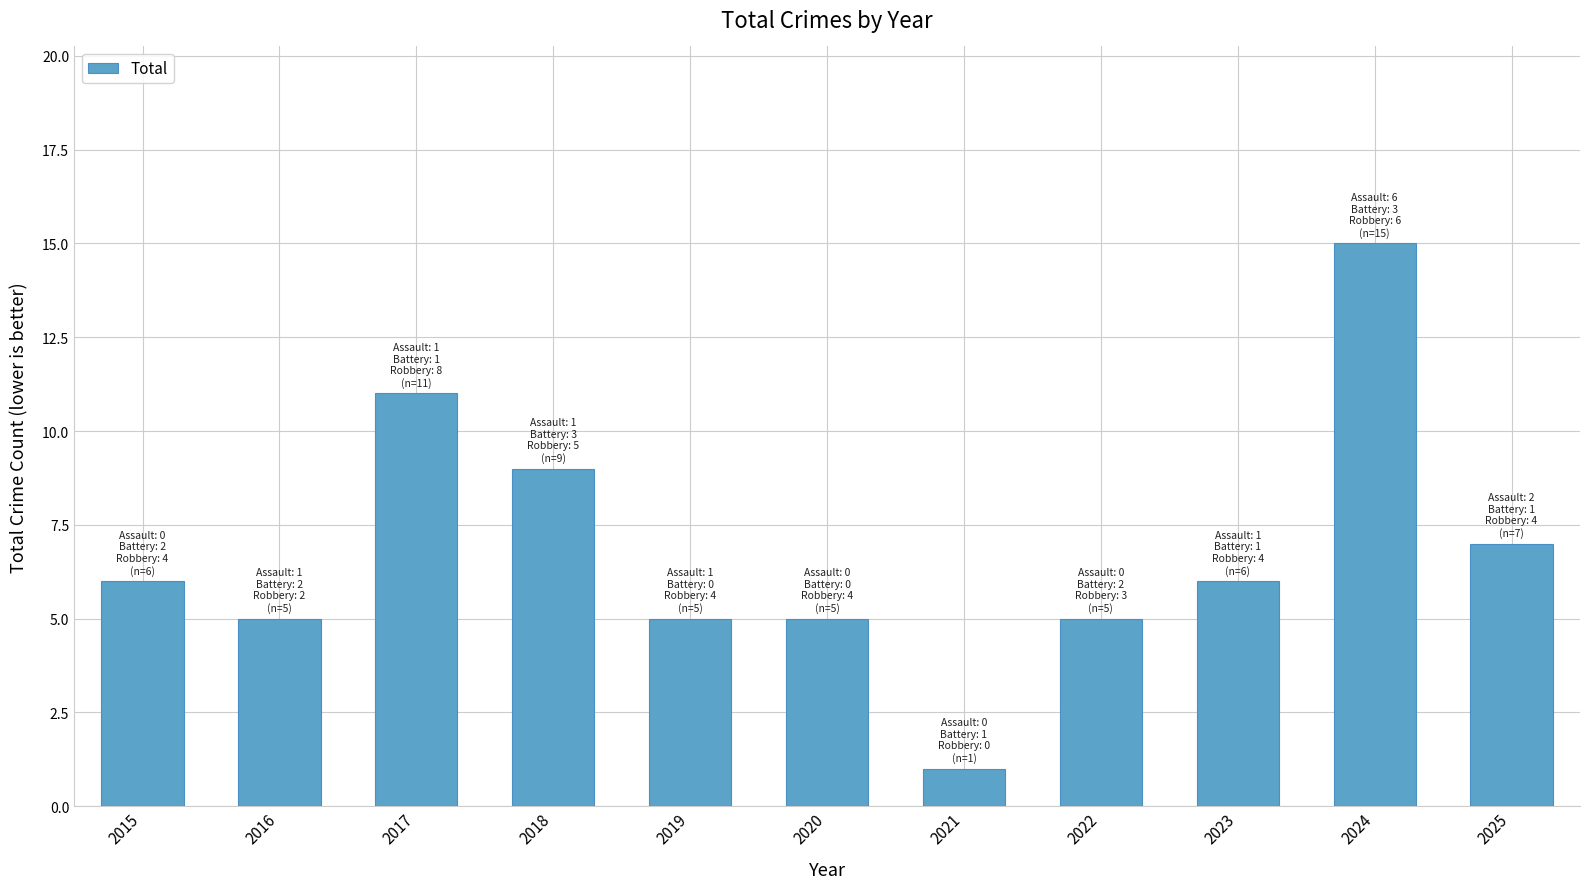

Are the bars horizontal?

No